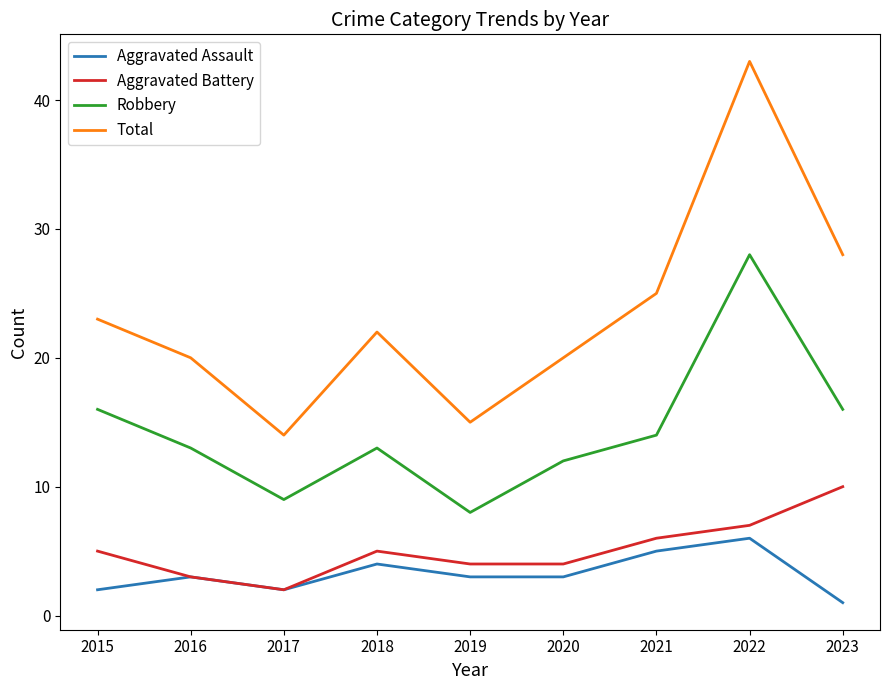

Is it true that Robbery equals 19 at 2021?

False